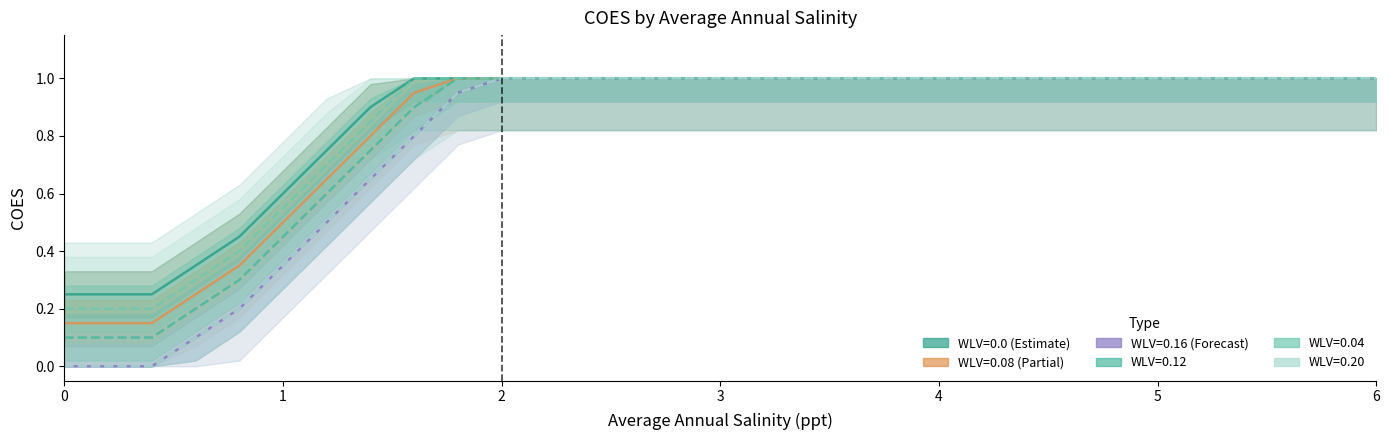

List the series in order of their peak value, lowest first.

WLV=0.0, WLV=0.08, WLV=0.16, WLV=0.12, WLV=0.04, WLV=0.20